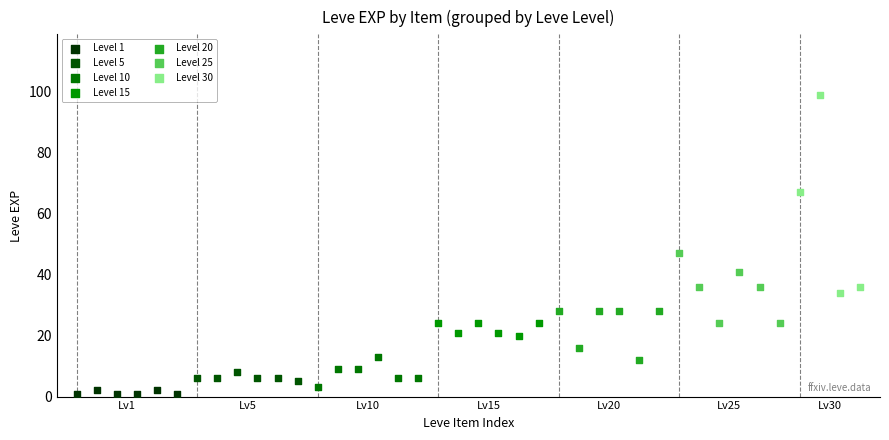

Which series reaches the maximum Y coordinate?

Level 30